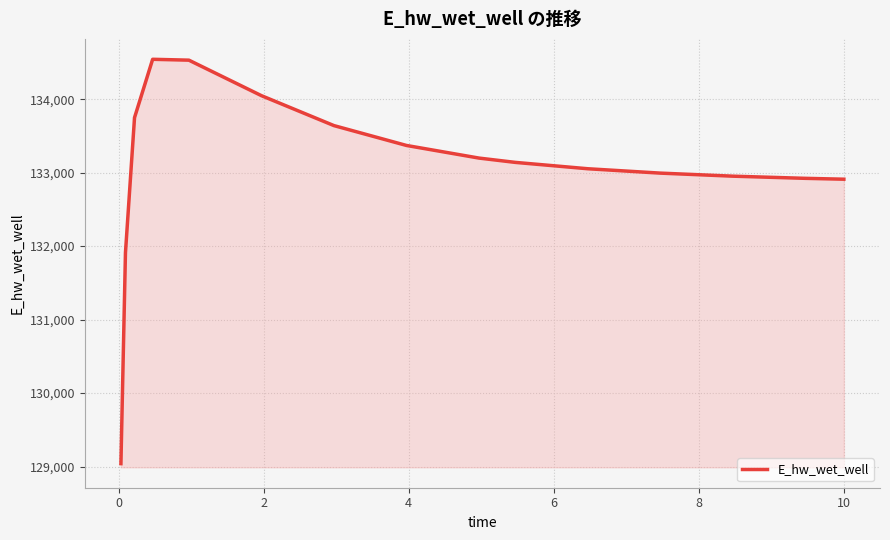

What is the difference between the maximum and minimum values?

5504.7